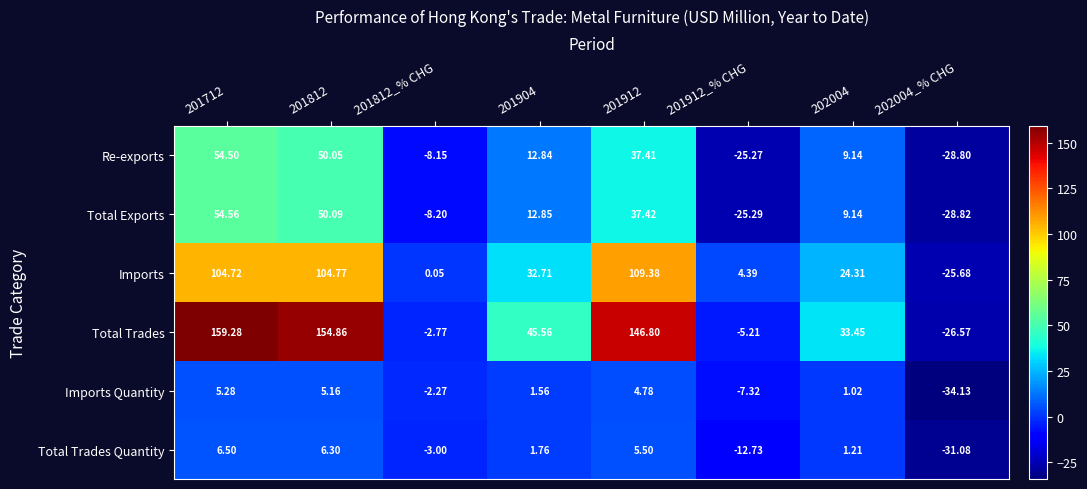

Which series has the largest range (max minus min)?

Total Trades